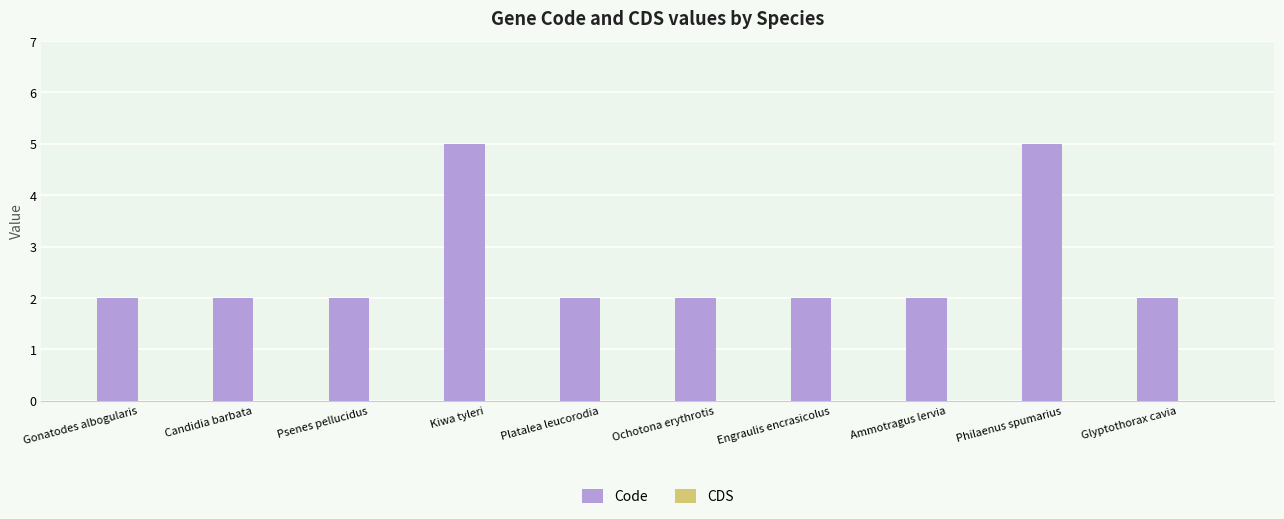

What is the label of the 3rd bar from the left?

Psenes pellucidus